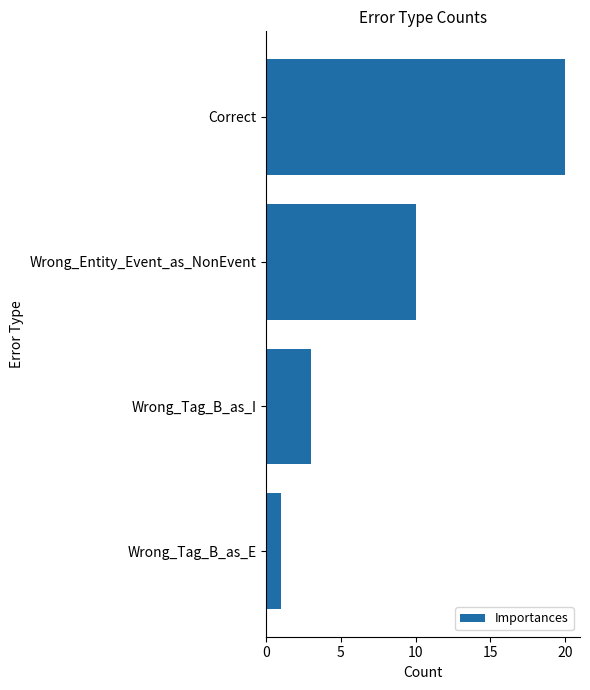

Count the number of categories in the chart.

4